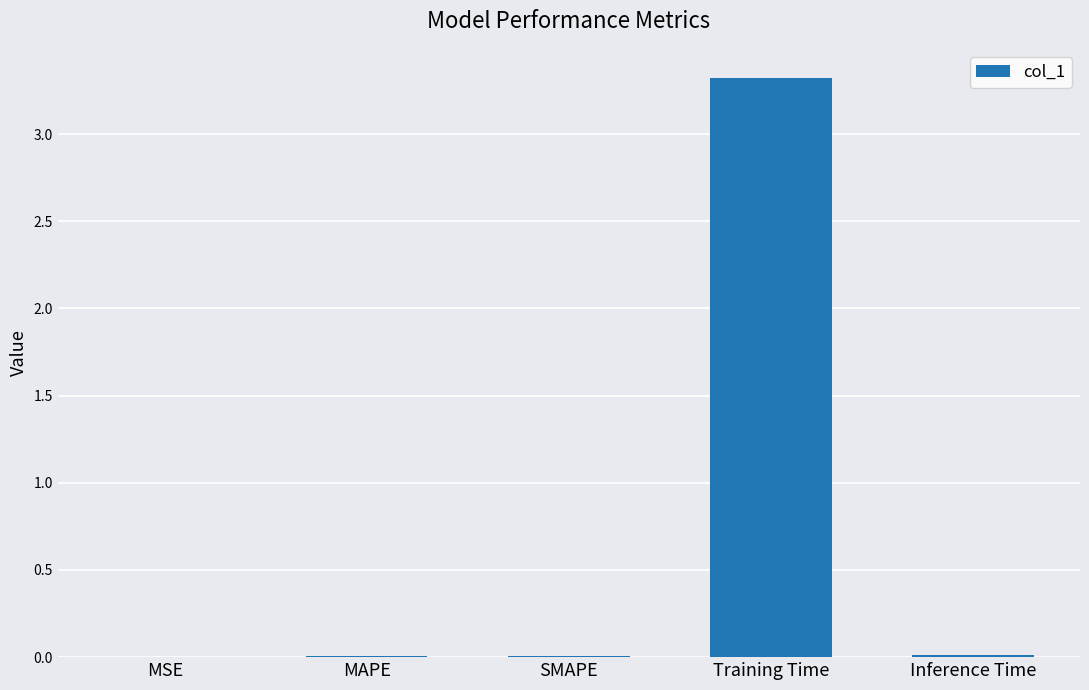

The chart shows a value of 0.0 at SMAPE. True or false?

True